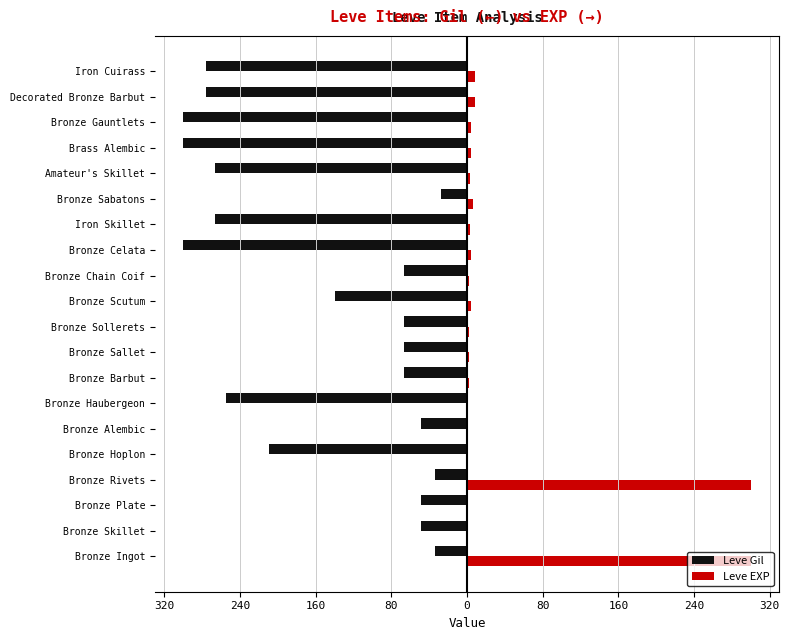

Rank the series by their maximum value, from lowest to highest.

Leve Gil, Leve EXP